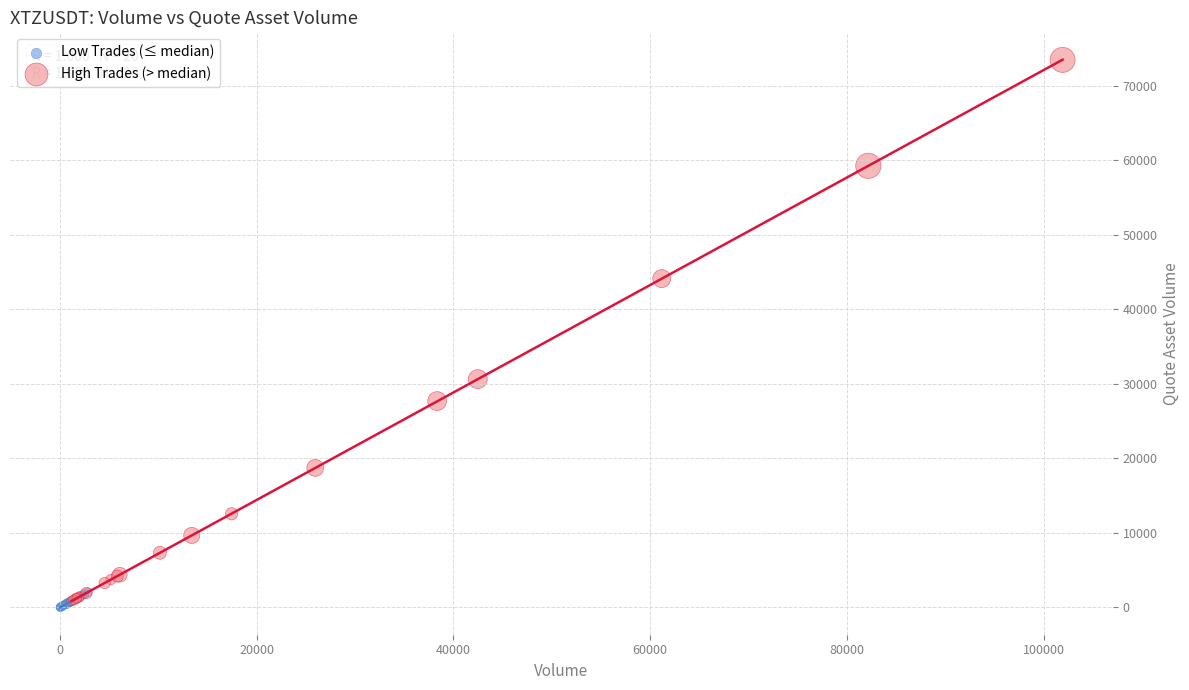

Which series contains the highest Y value?

High Trades (> median)